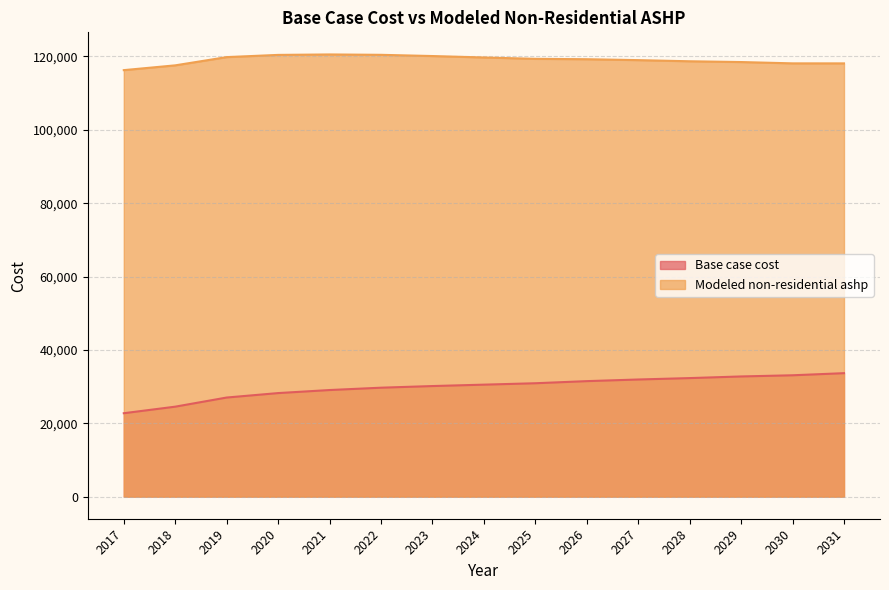

Which category has the highest value in the Modeled non-residential ashp series?

2021